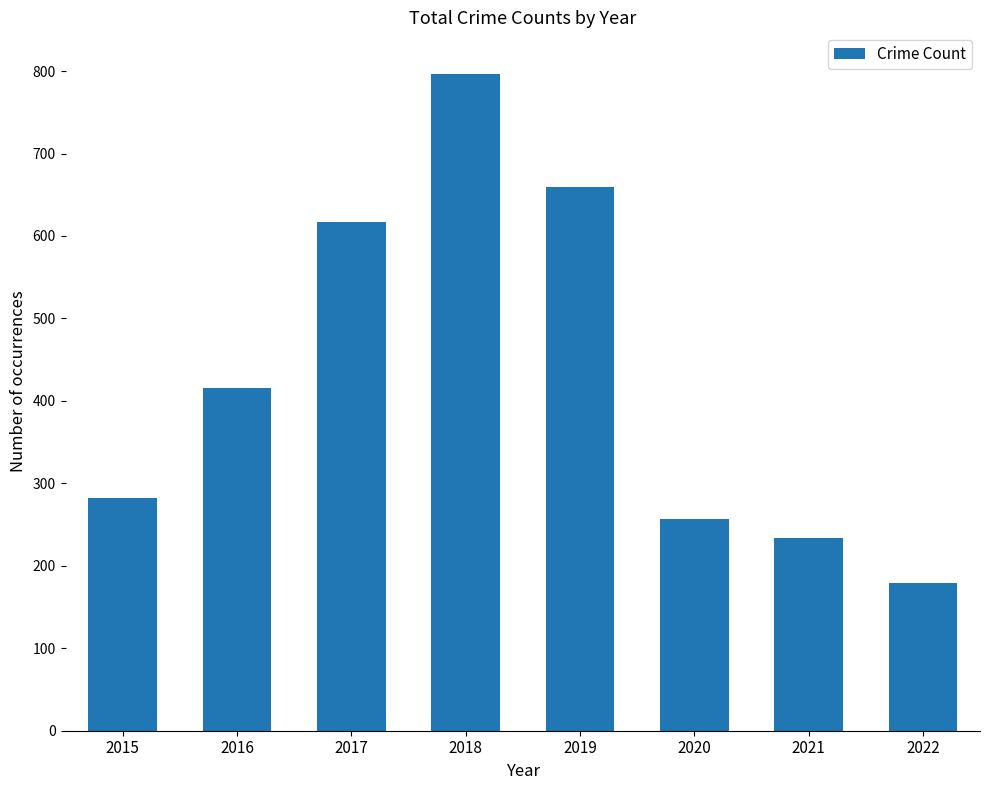

At which label is the value closest to 488?

2016